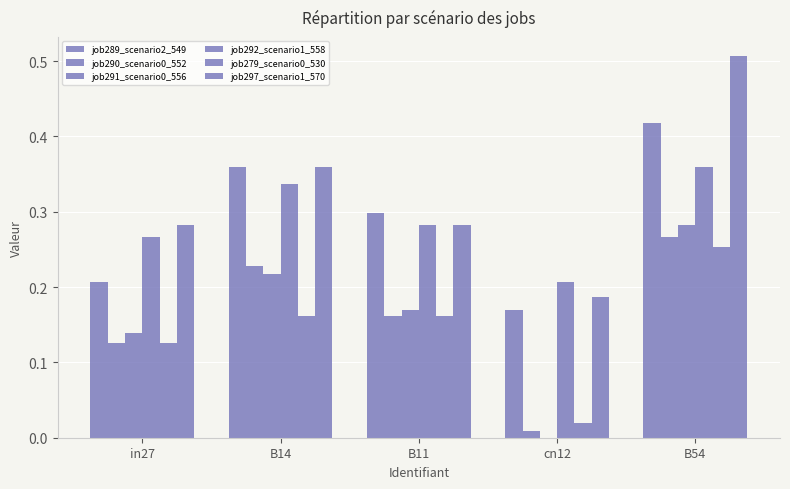

Are the bars grouped side by side (vs. stacked)?

Yes